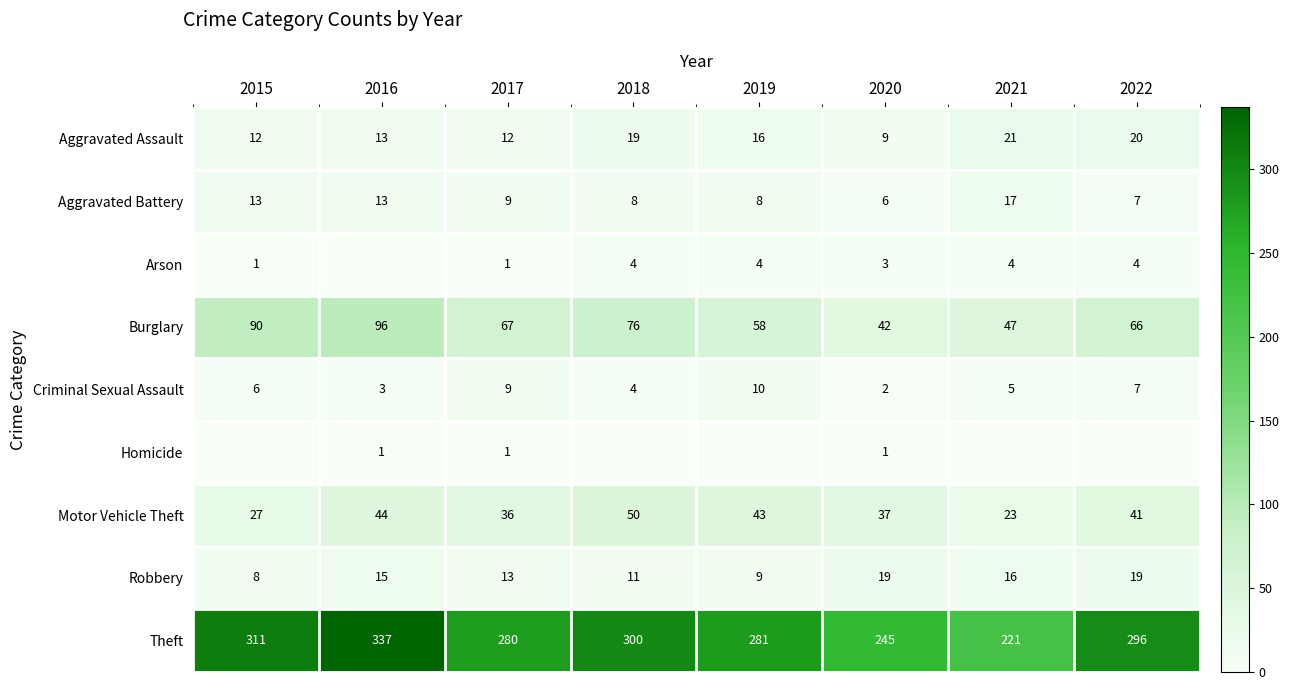

The Theft series shows 245 at 2020. True or false?

True